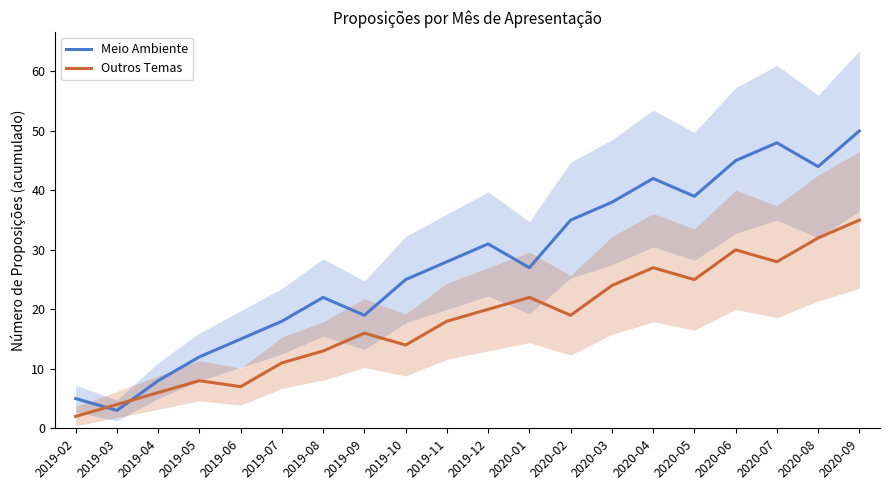

How many interior local peaks does the Outros Temas series have?

5